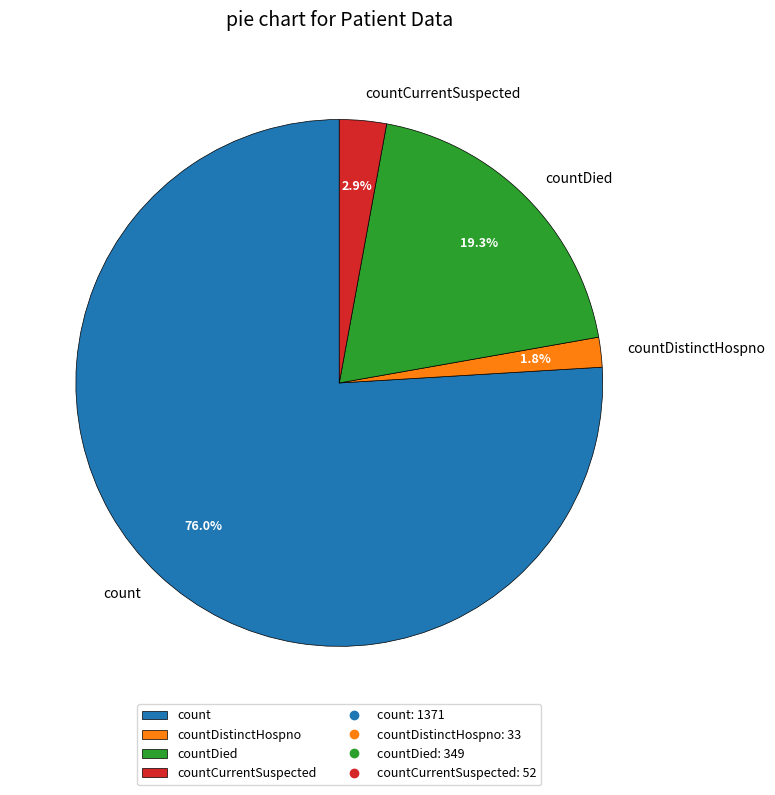

How many slices are in this pie chart?

4